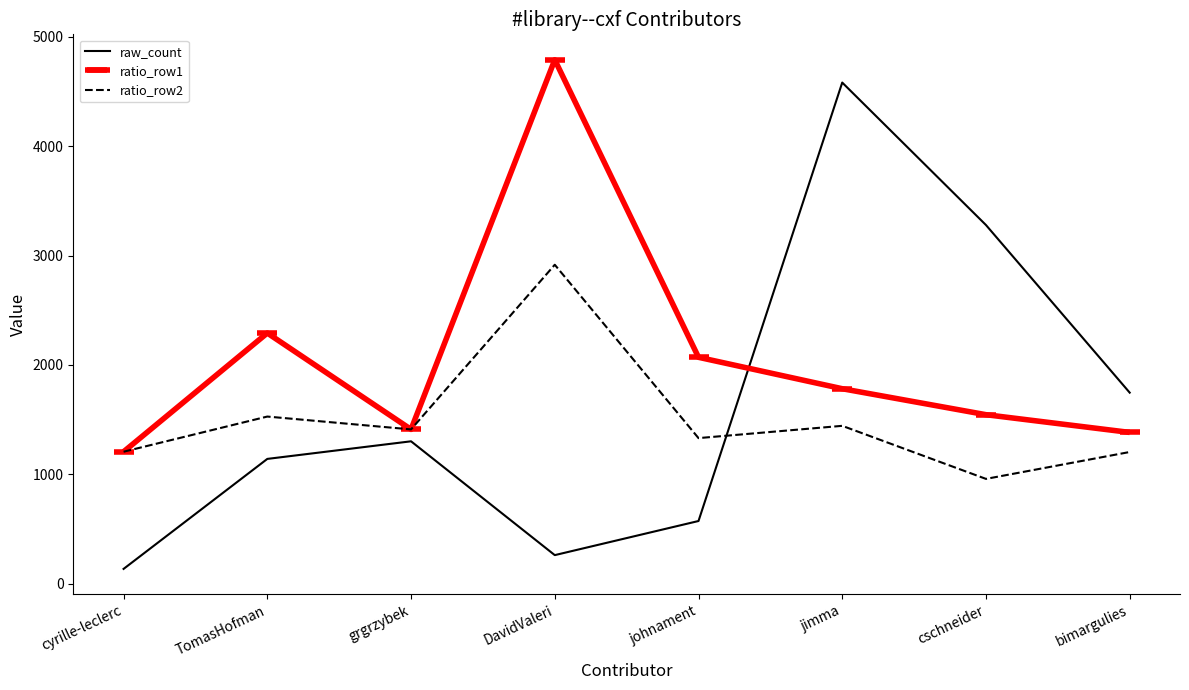

List the series in order of their peak value, highest first.

ratio_row1, raw_count, ratio_row2